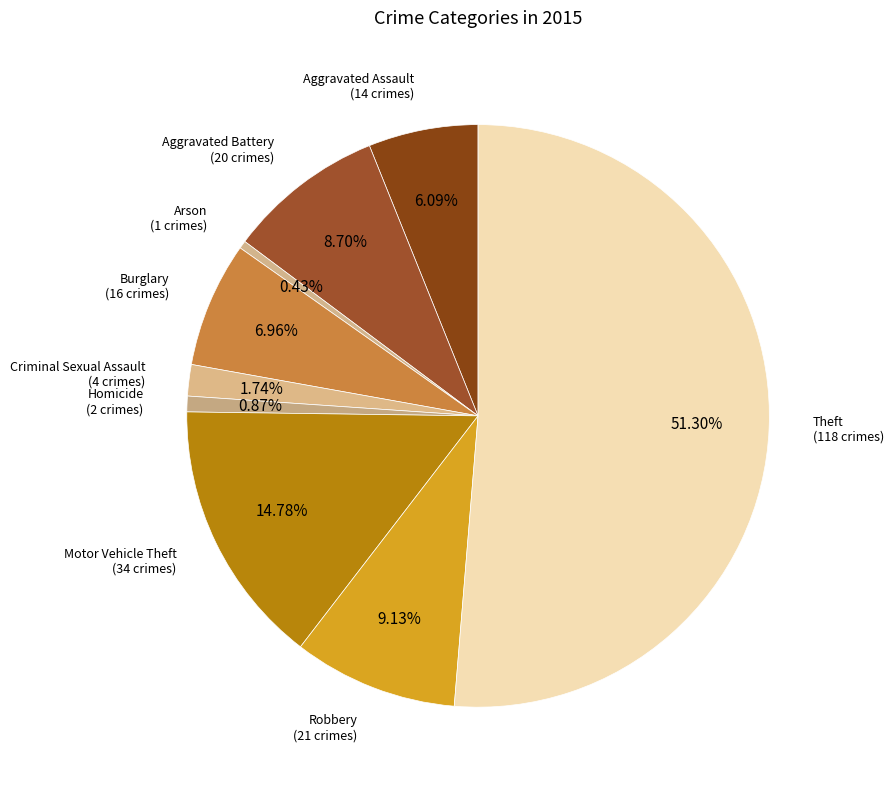

How many slices are in this pie chart?

9